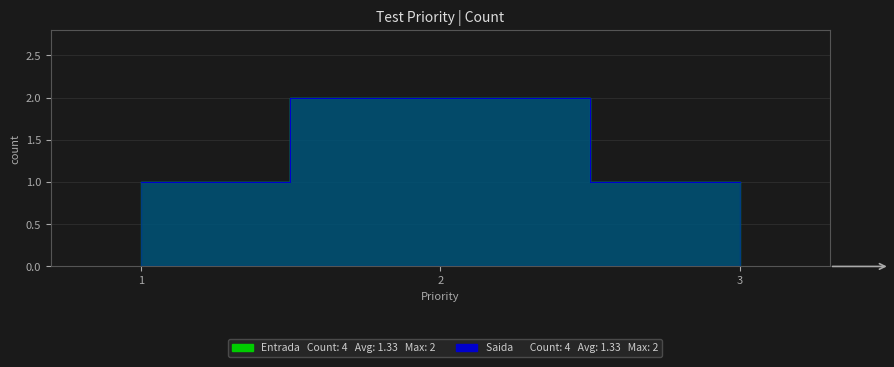

Count the Entrada values in the range 1 to 2.

3